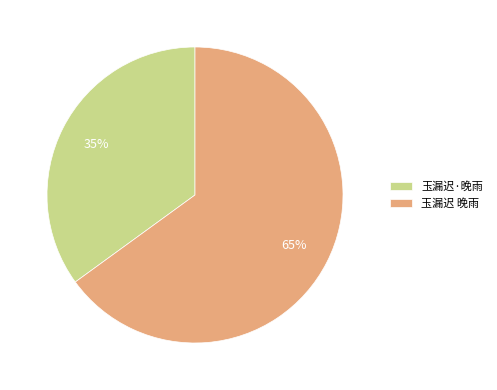

How many slices are in this pie chart?

2